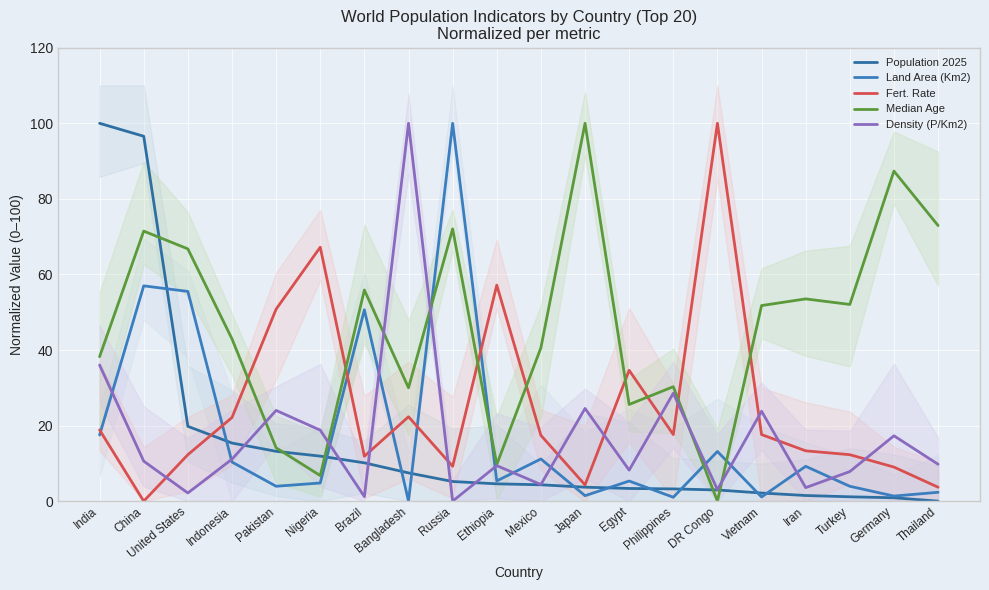

Count the number of categories in the chart.

20